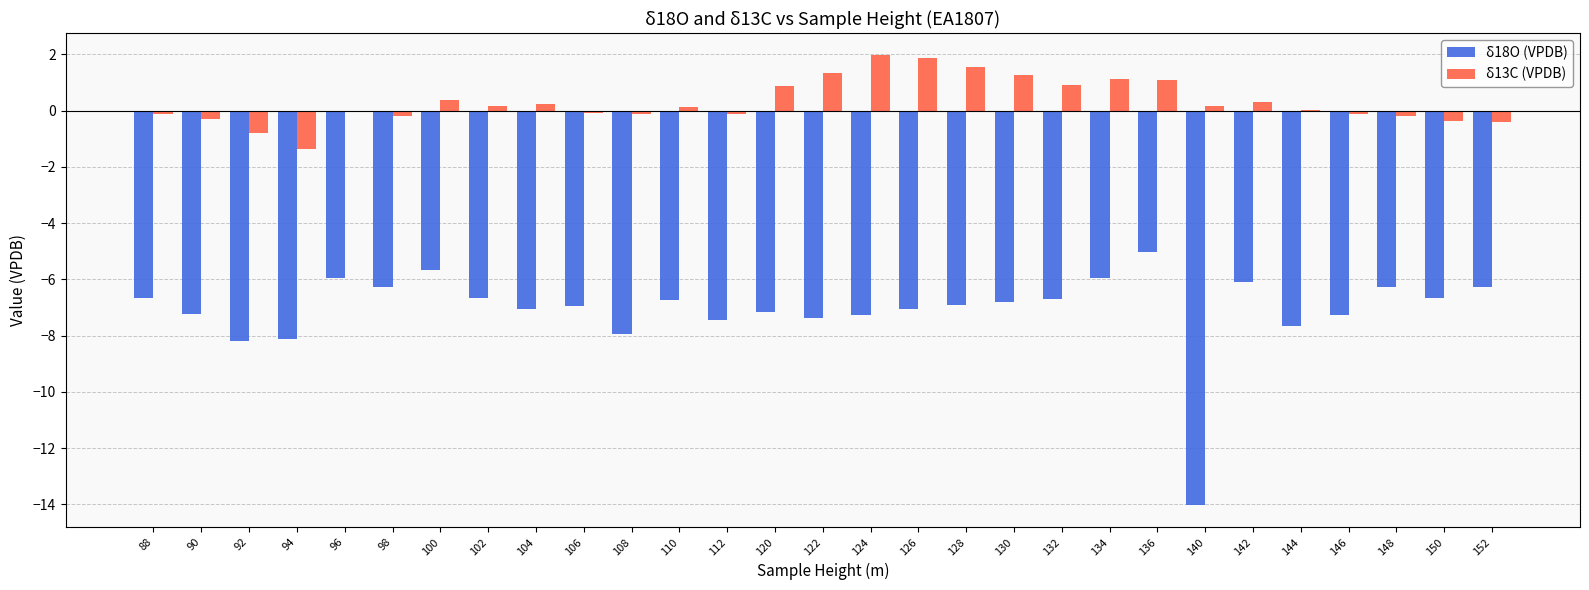

What is the average value of the δ13C (VPDB) series?

0.3